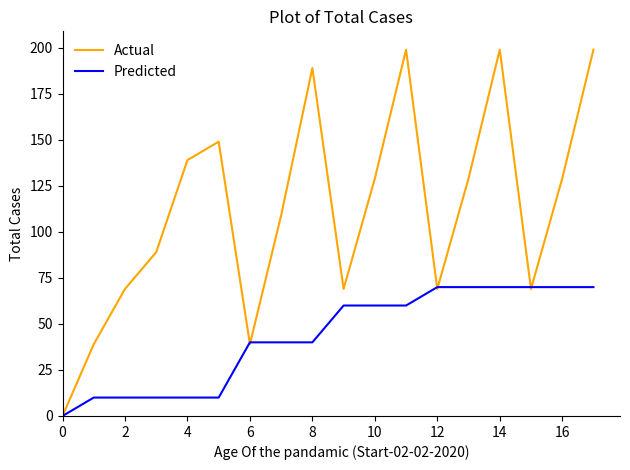

Which series has the largest range (max minus min)?

Actual